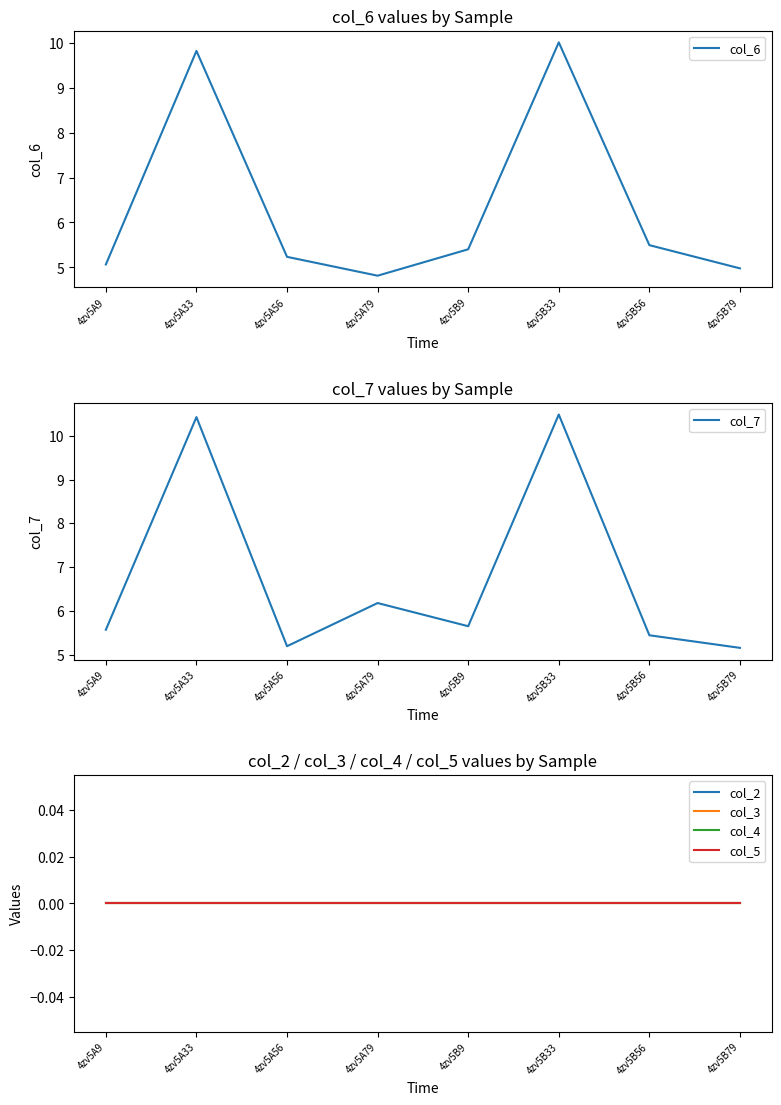

What is the label of the 8th point from the left?

4zv5B79